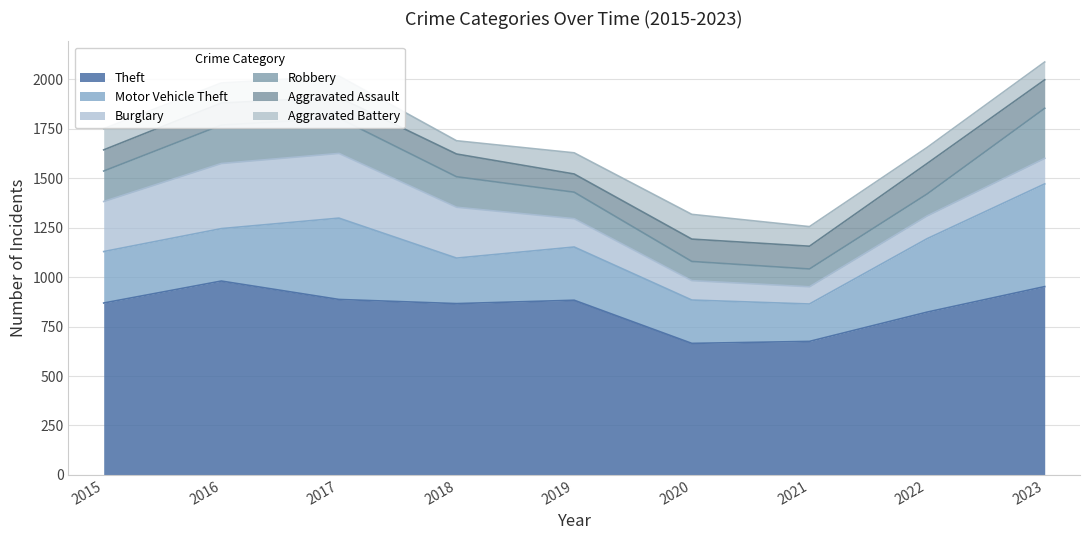

True or false: Robbery and Aggravated Assault intersect in this chart.

True